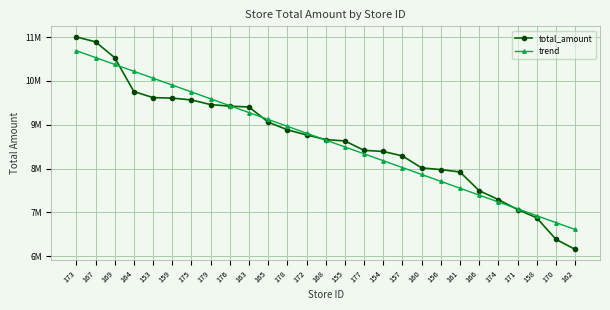

Does the chart have visible grid lines?

Yes